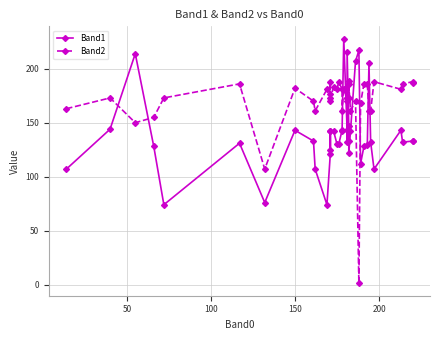

True or false: Band1 has more than 2 interior local peaks.

True